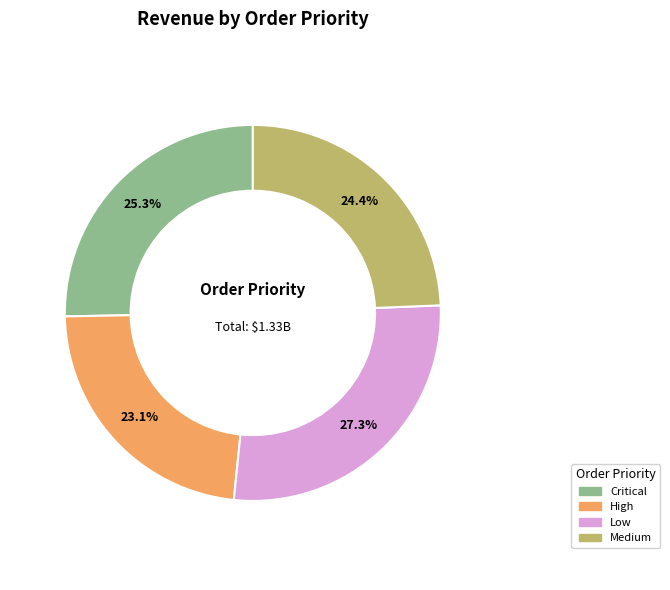

How many segments does this pie chart have?

4